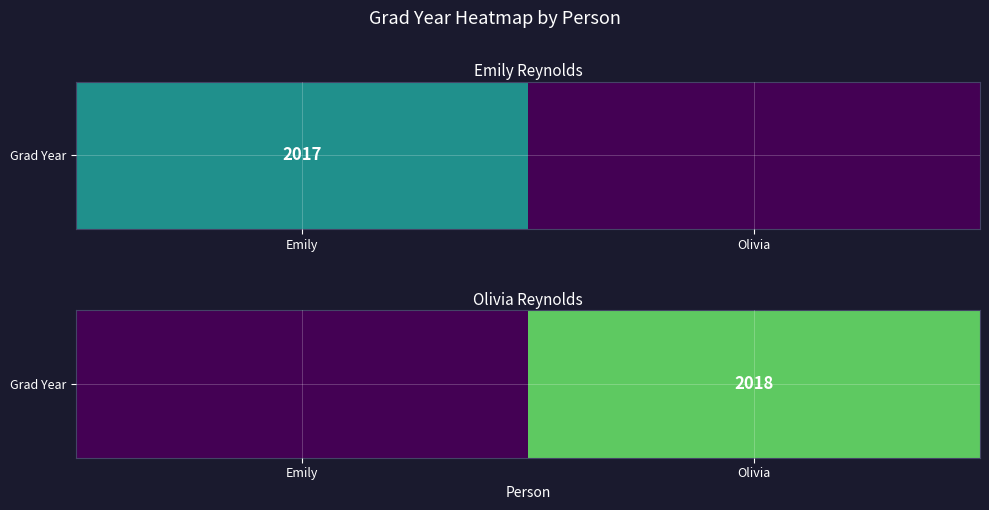

Reading left to right, extract all data points from this chart.

Emily=2015	Olivia=2018